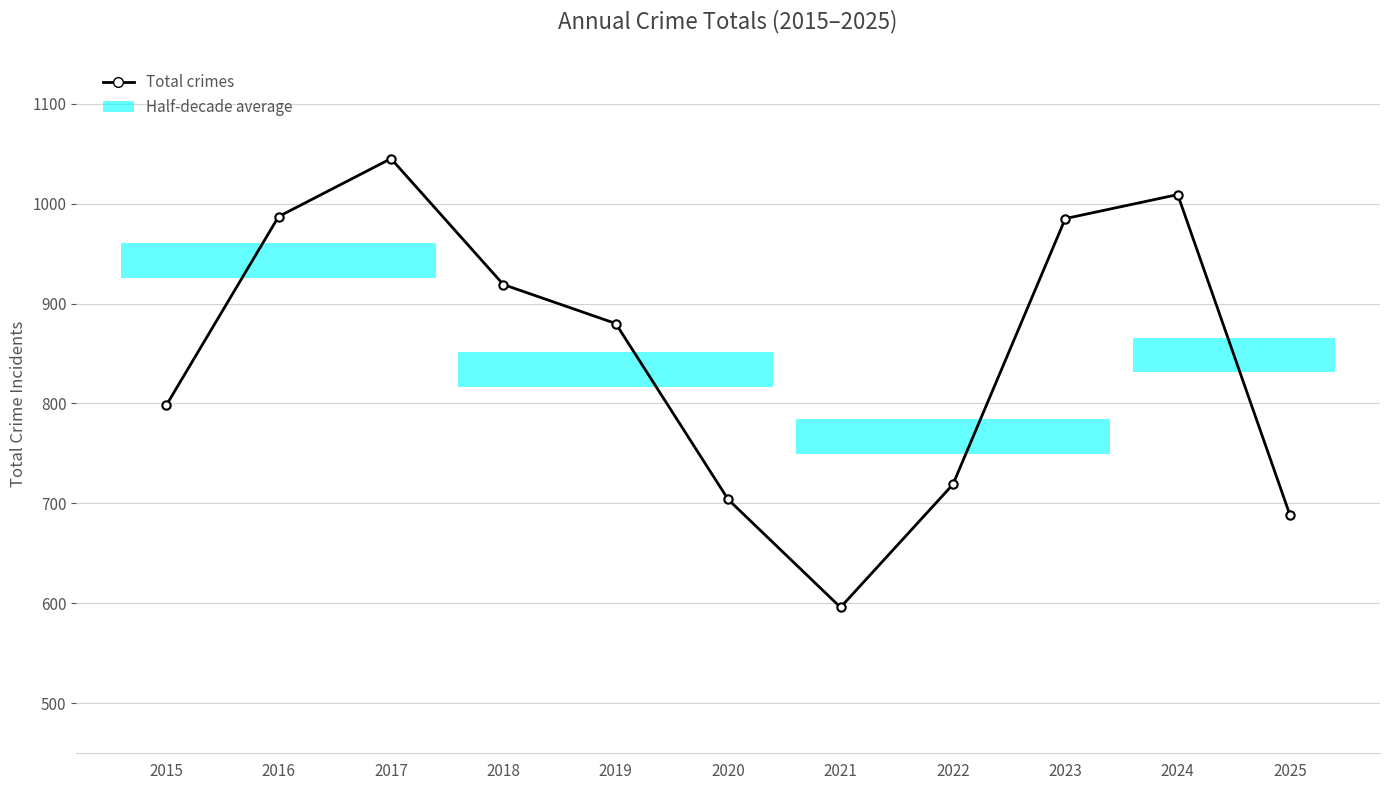

Reading right to left, list all the values displayed in this chart.

2025=688	2024=1009	2023=985	2022=719	2021=596	2020=704	2019=880	2018=919	2017=1045	2016=987	2015=798